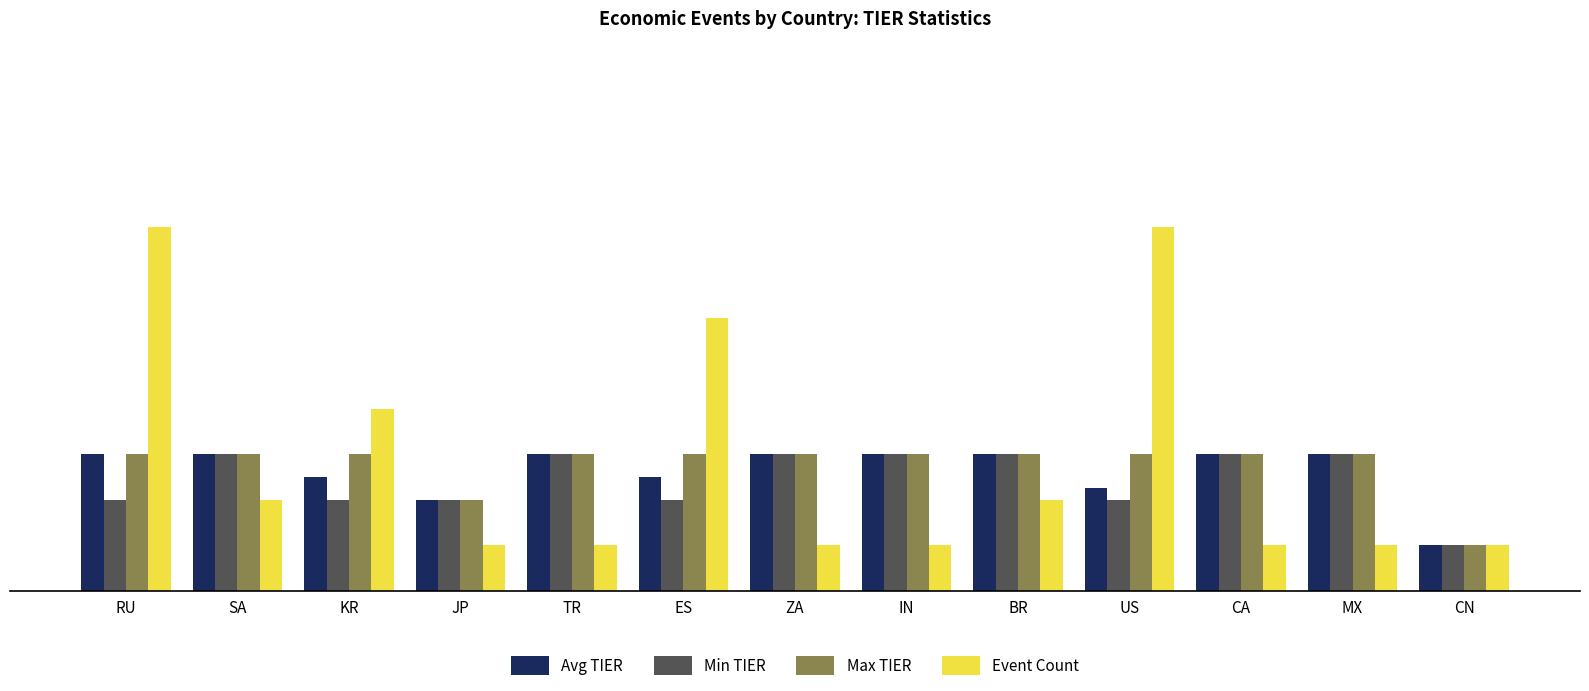

Rank the series by their average value, from lowest to highest.

Min TIER, Avg TIER, Max TIER, Event Count